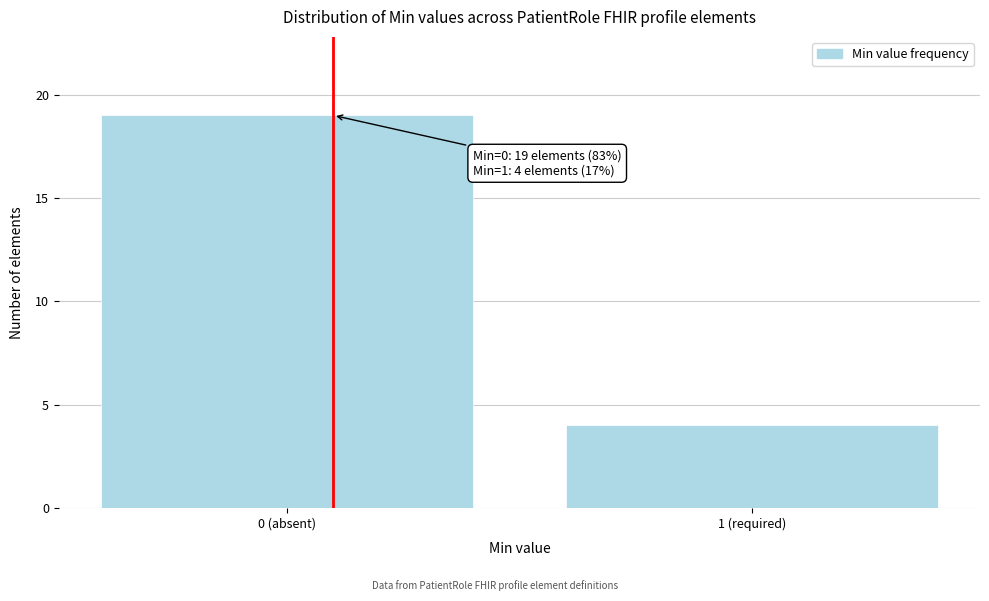

Reading left to right, list all the values displayed in this chart.

0 (absent)=19	1 (required)=4